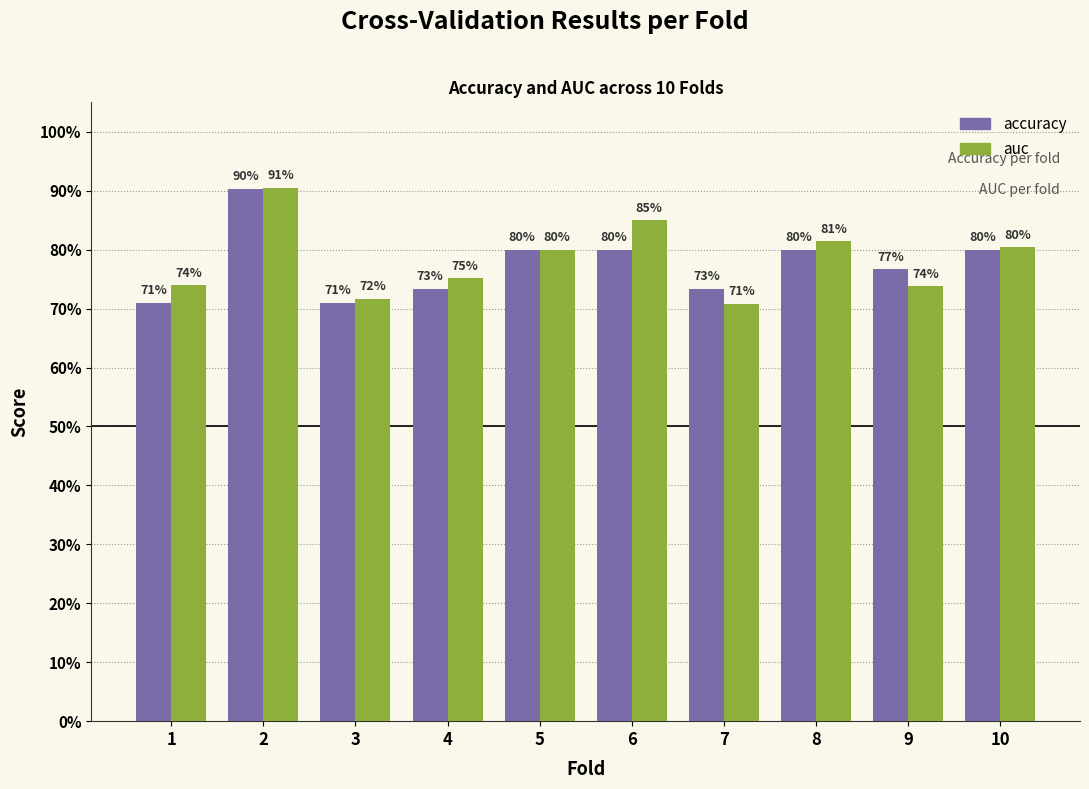

What is the difference between the maximum and second lowest values in the accuracy series?

0.2